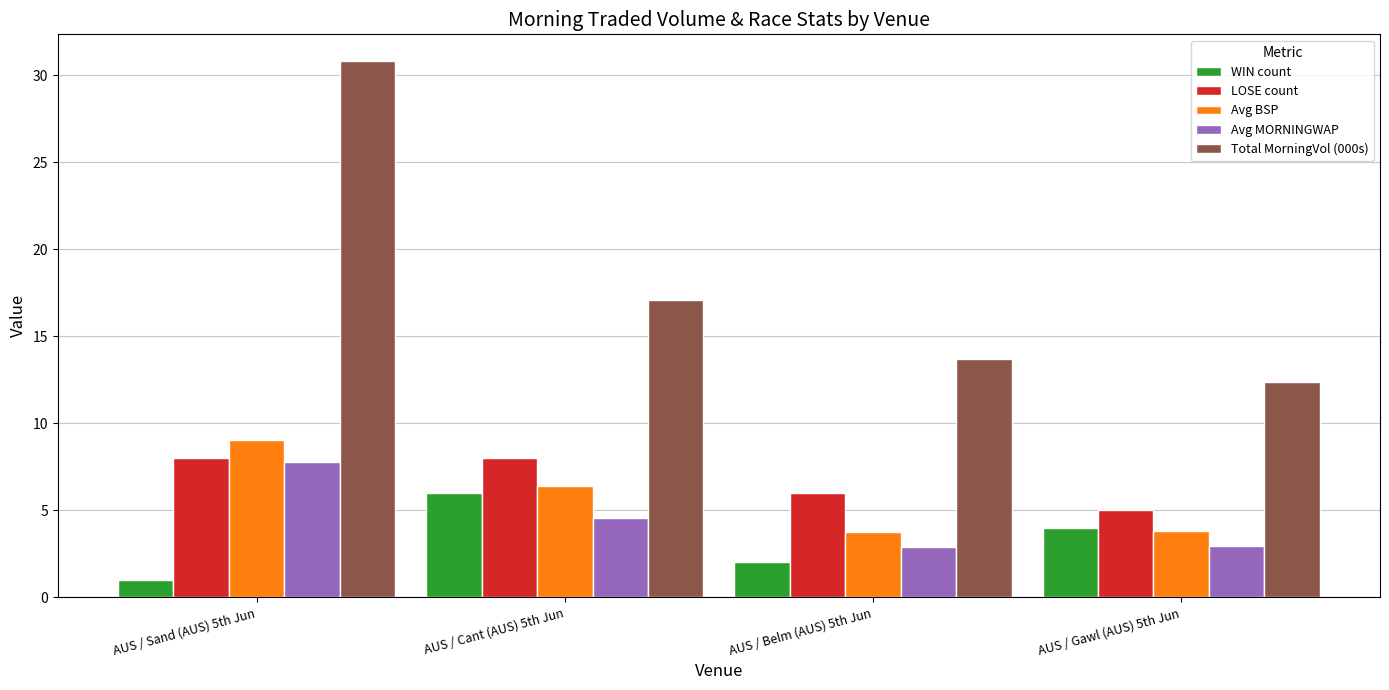

The value of LOSE count at AUS / Sand (AUS) 5th Jun is 8.0. True or false?

True